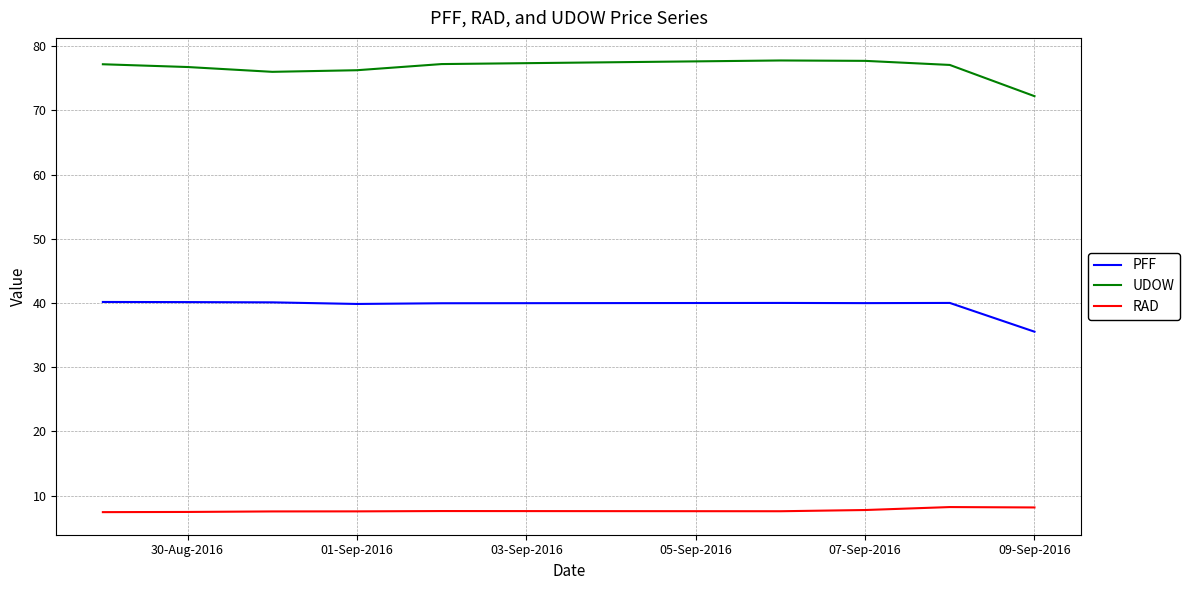

Rank the series by their maximum value, from highest to lowest.

UDOW, PFF, RAD